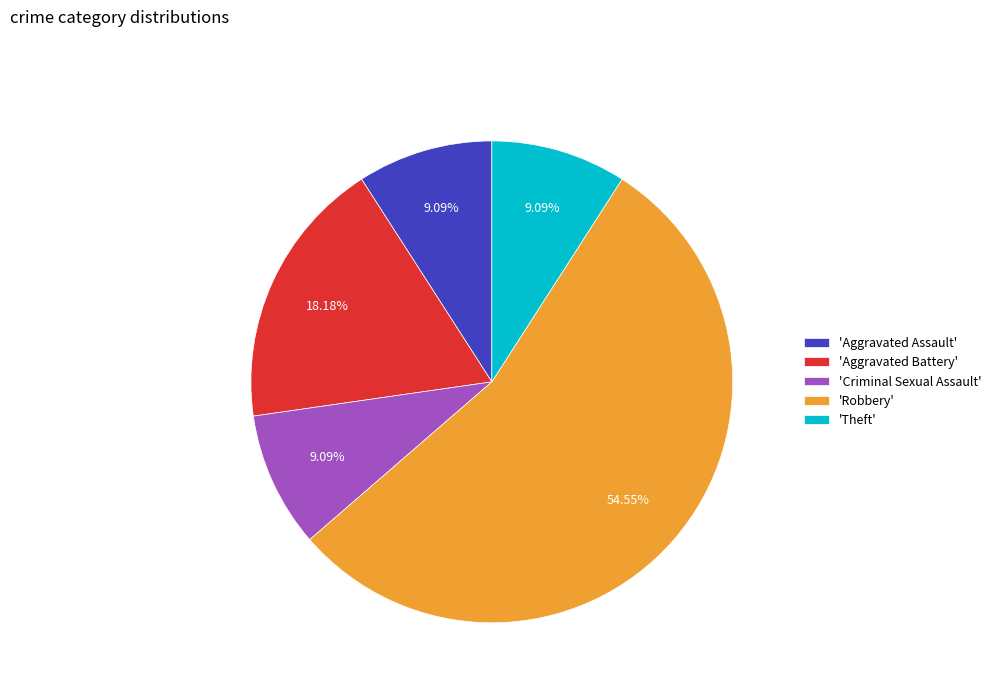

How many segments does this pie chart have?

5